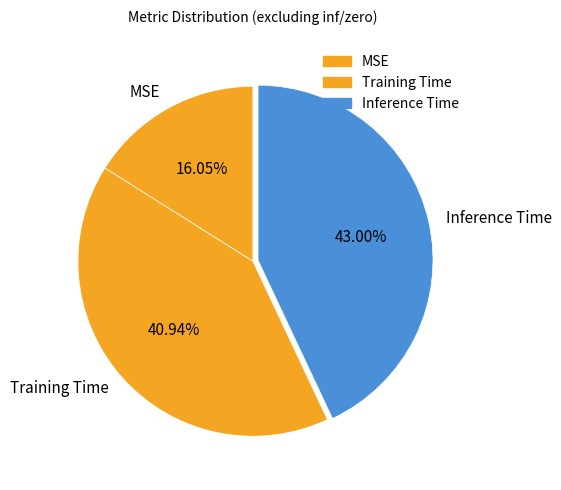

Do Training Time and Inference Time together represent more than half of the pie?

Yes